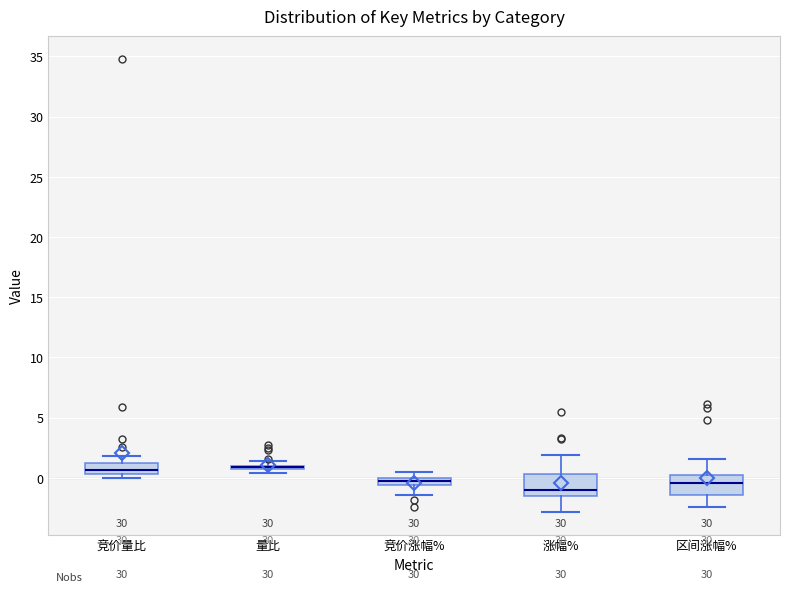

Where is the lower edge of the box for 竞价涨幅% on the y-axis? The values are not printed on the chart, so give them approximately, as read against the axis.

-0.5